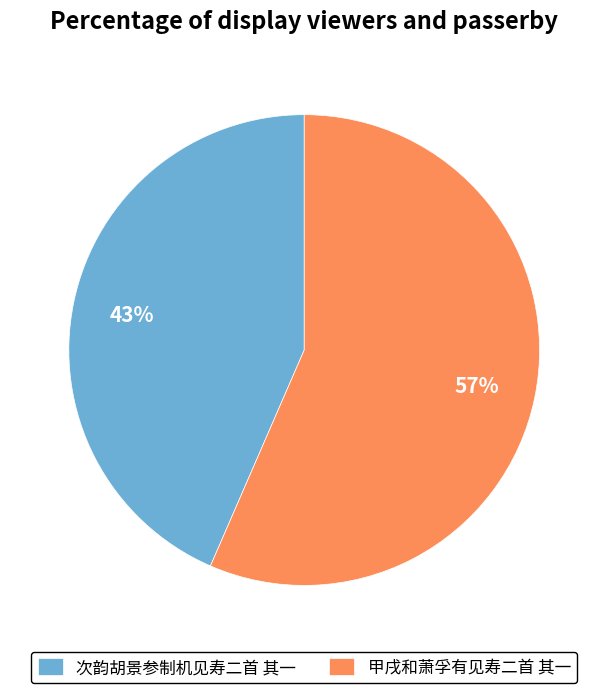

Which has a higher value, 次韵胡景参制机见寿二首 其一 or 甲戌和萧孚有见寿二首 其一?

甲戌和萧孚有见寿二首 其一